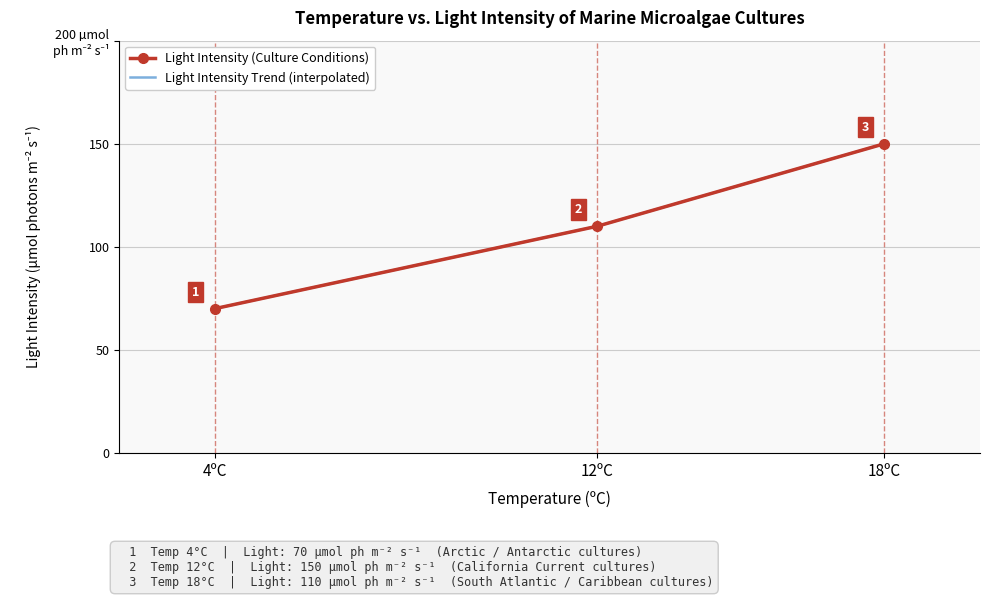

The value at 12ºC is 159. True or false?

False